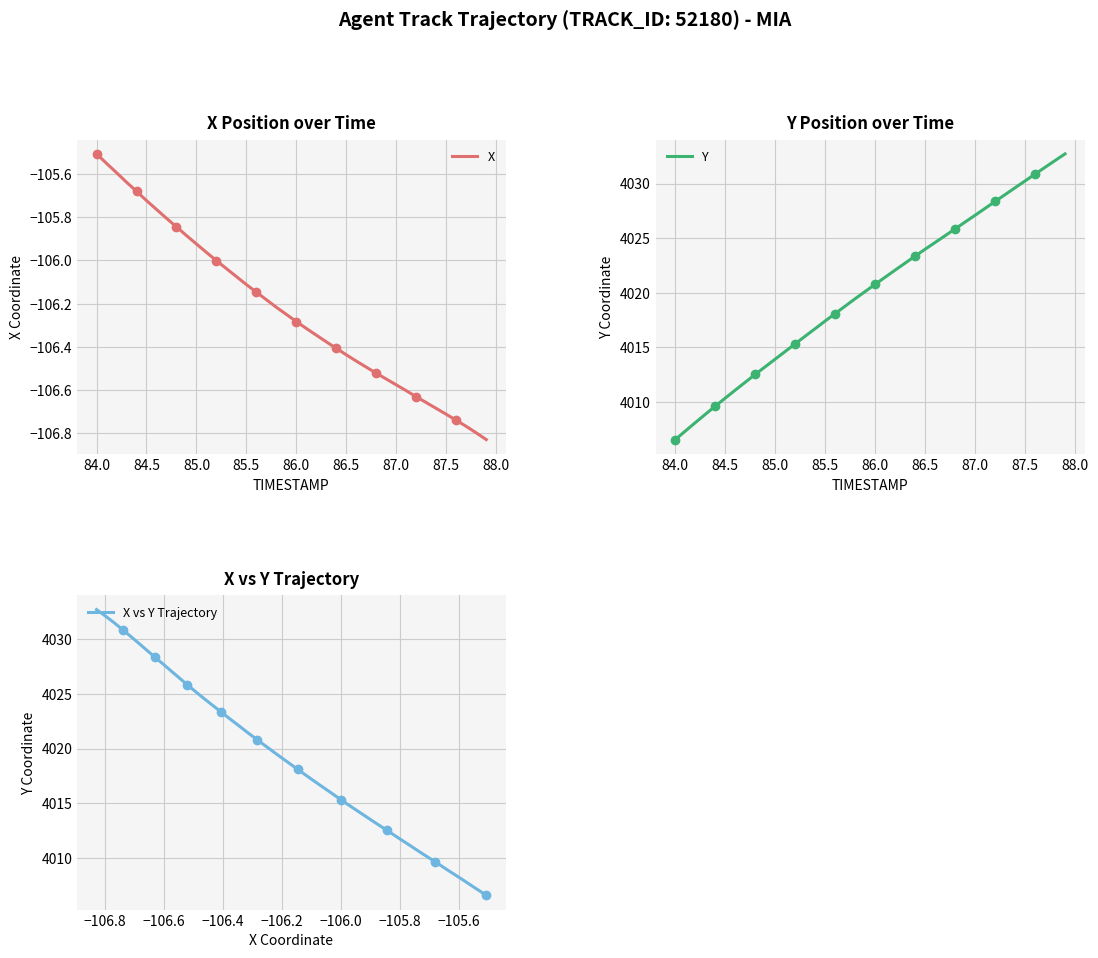

True or false: X has a value of -164.6 at 87.0.

False